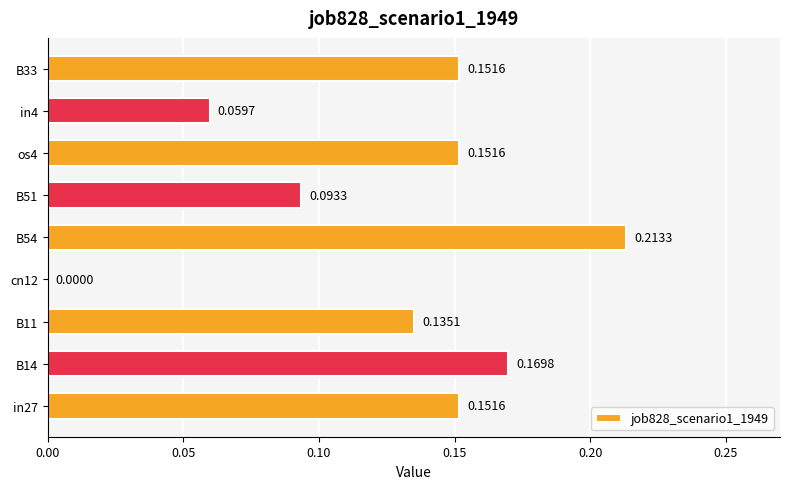

How many series are shown in this chart?

1